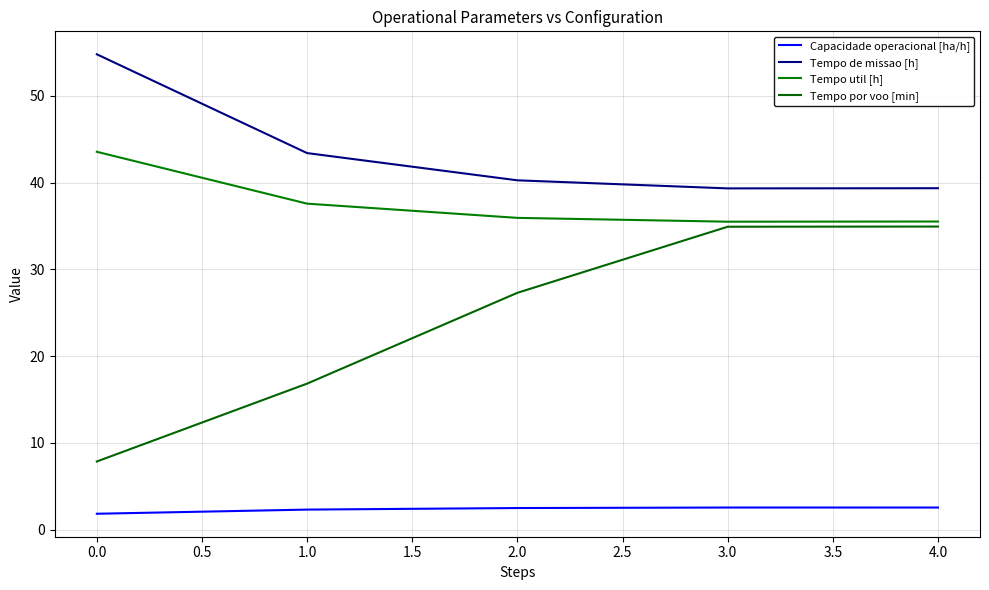

True or false: Capacidade operacional [ha/h] and Tempo de missao [h] cross at least once.

False